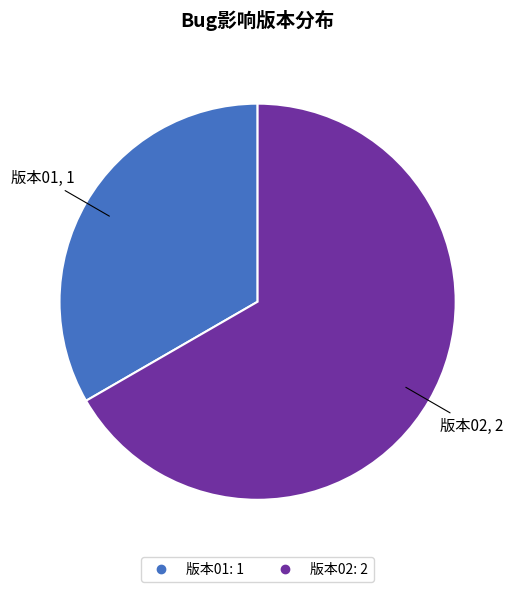

Is it true that 版本01 is 25% of the pie?

False